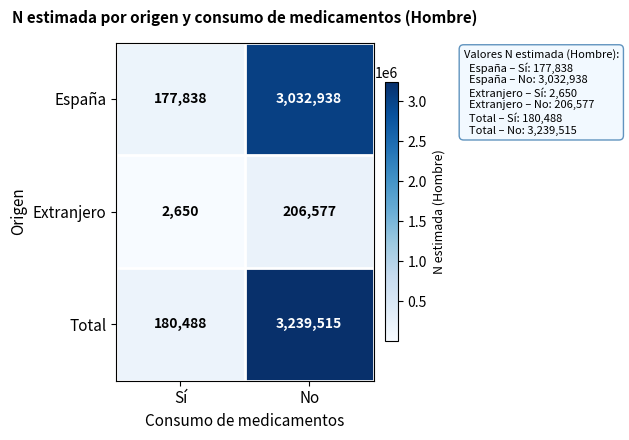

At which label is Extranjero closest to 104613?

Sí